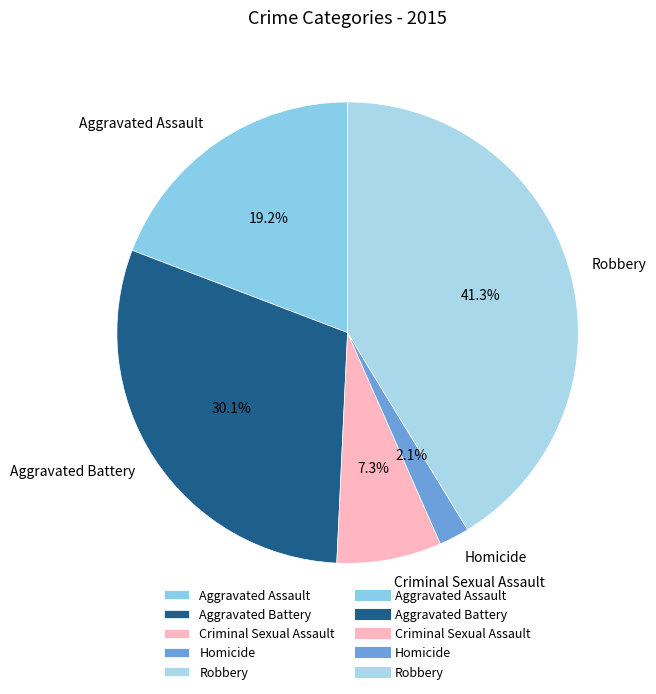

Approximately how many times larger is the value at Aggravated Battery compared to Robbery?

0.7